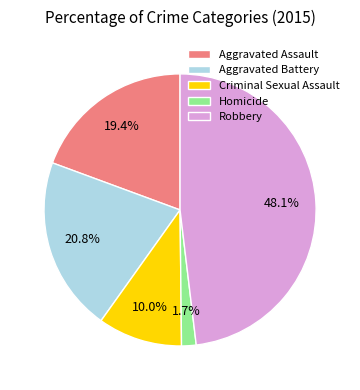

To the nearest percent, what percentage of the pie is Robbery?

48%